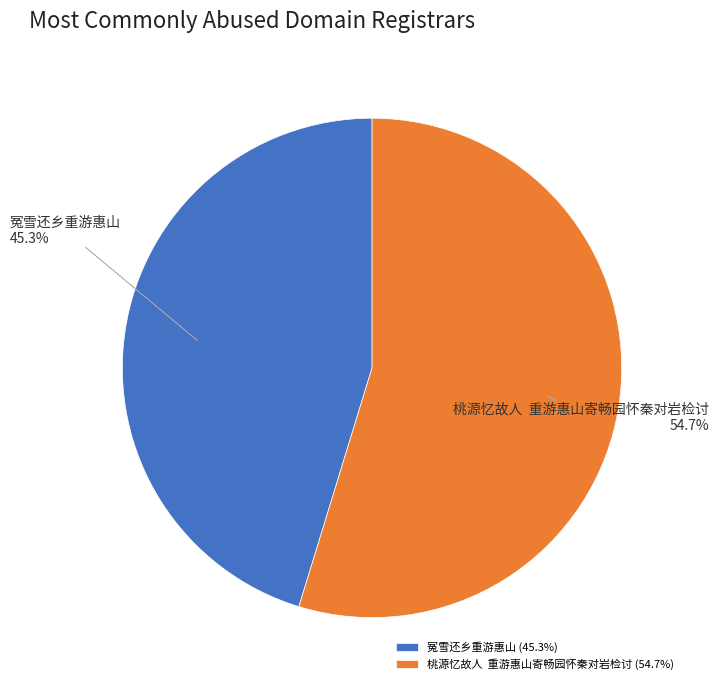

Does any single category account for the majority?

Yes